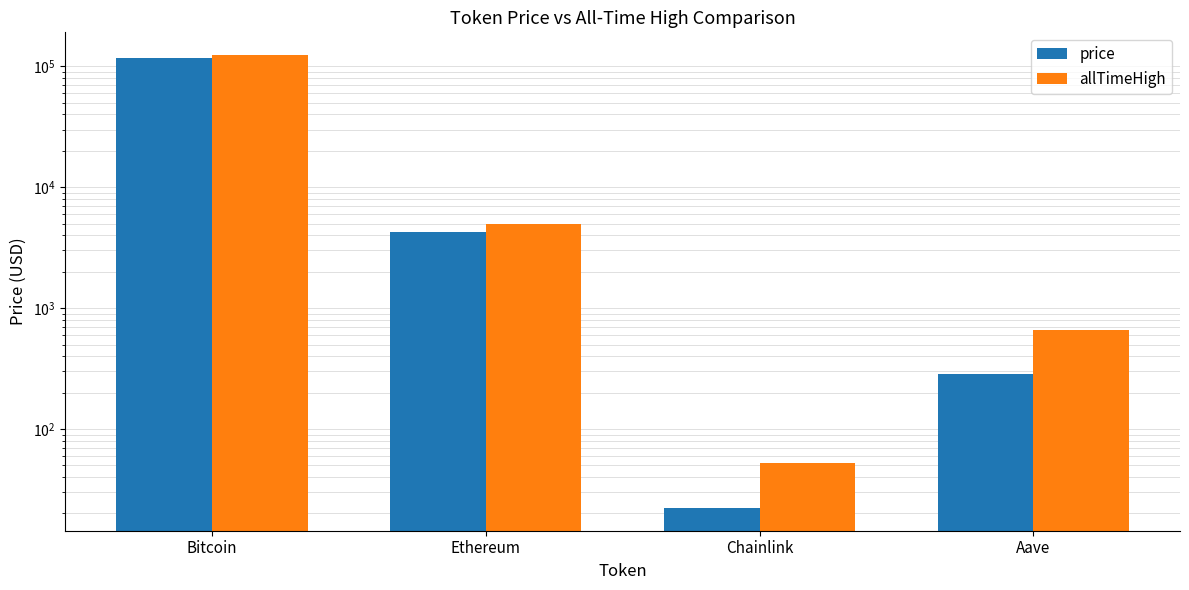

Between Ethereum and Aave, which series saw the biggest shift?

allTimeHigh